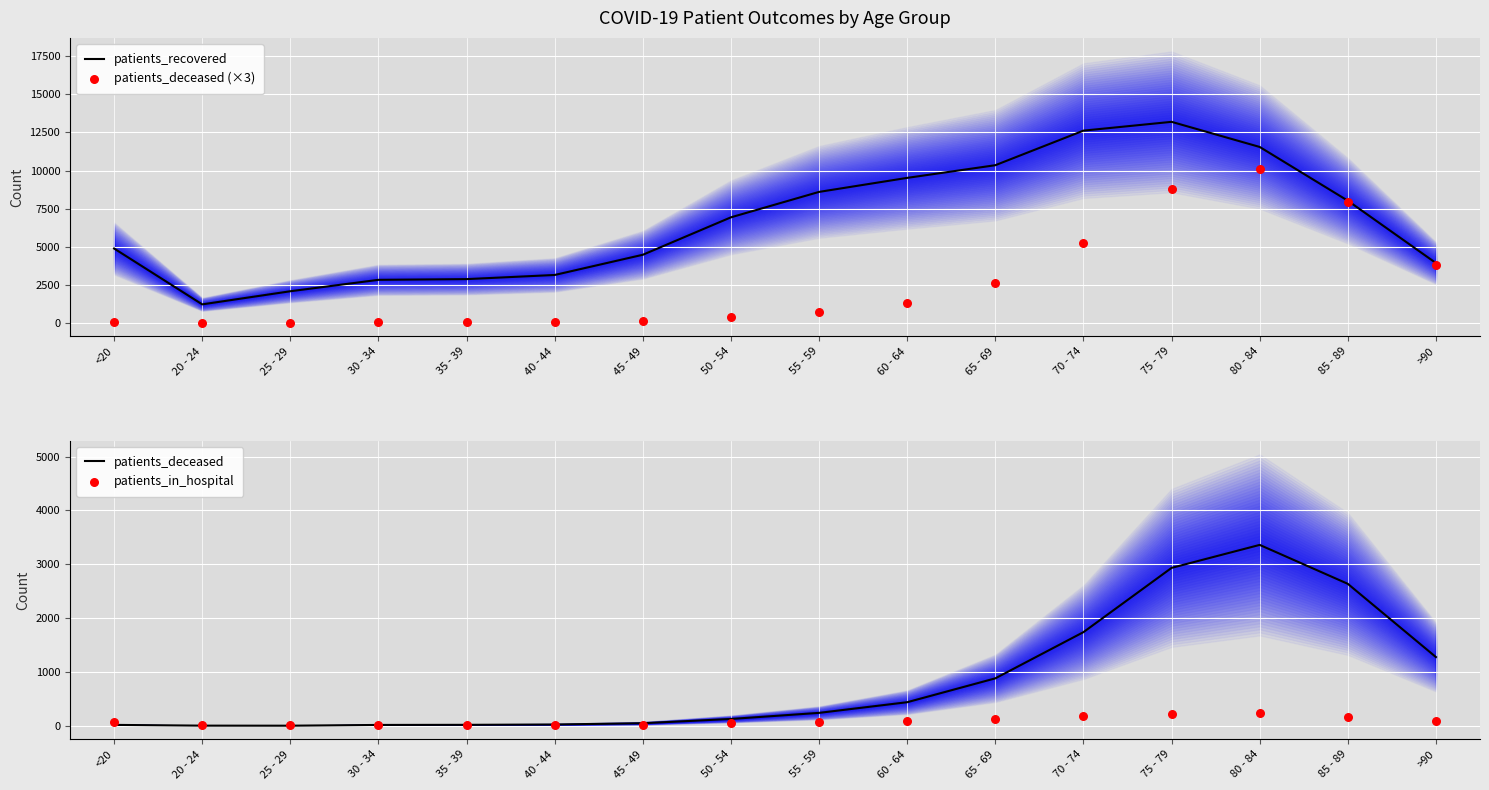

What are all the series names shown in the legend?

patients_recovered, patients_deceased (×3), patients_deceased, patients_in_hospital